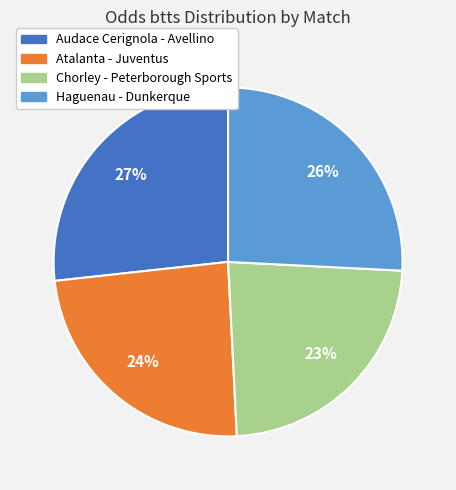

True or false: Audace Cerignola - Avellino accounts for 15% of the total.

False